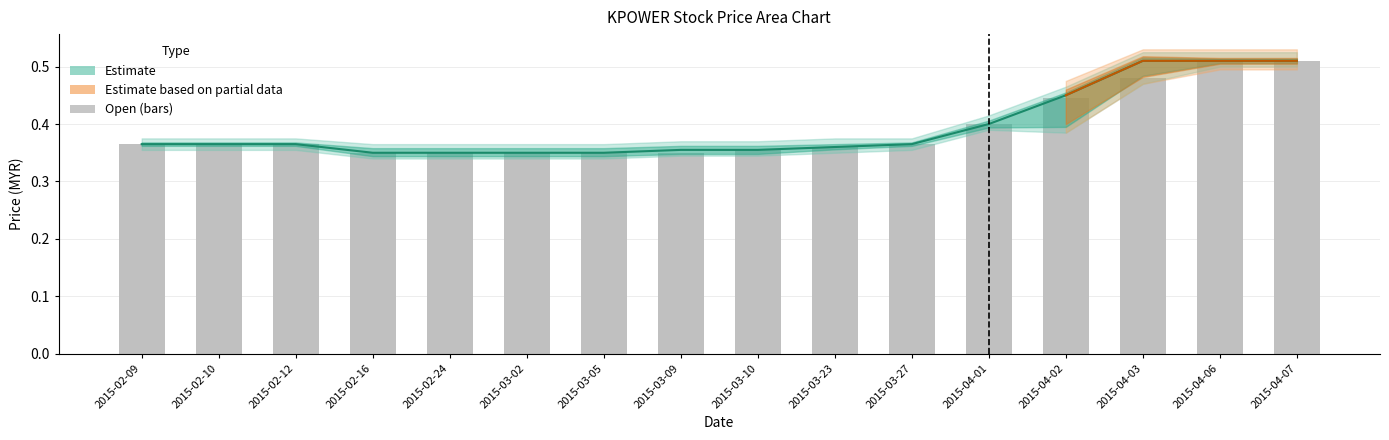

Count the number of categories in the chart.

16